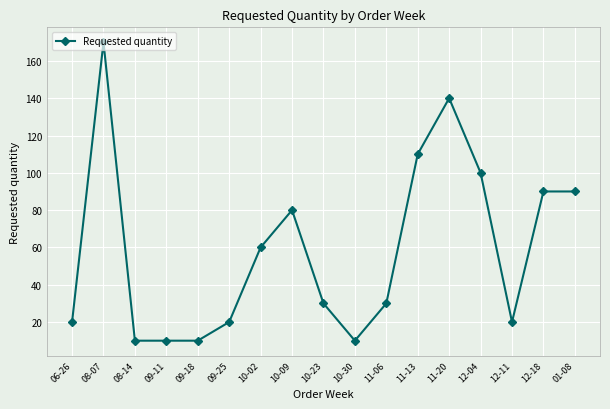

True or false: there are more than 0 points higher than both neighbors.

True